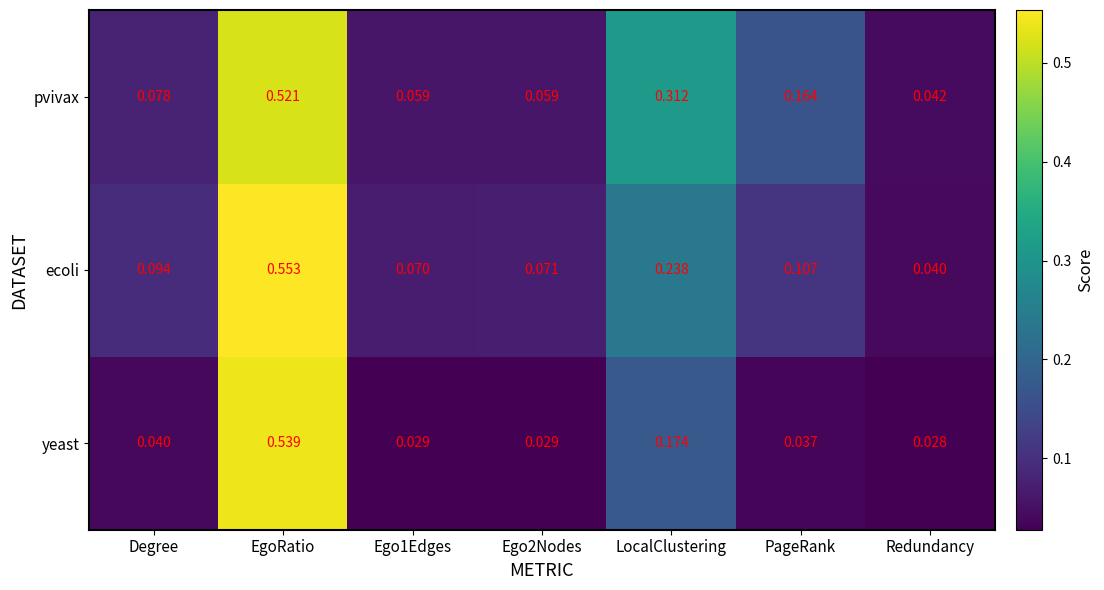

Which series has the widest spread of values?

ecoli